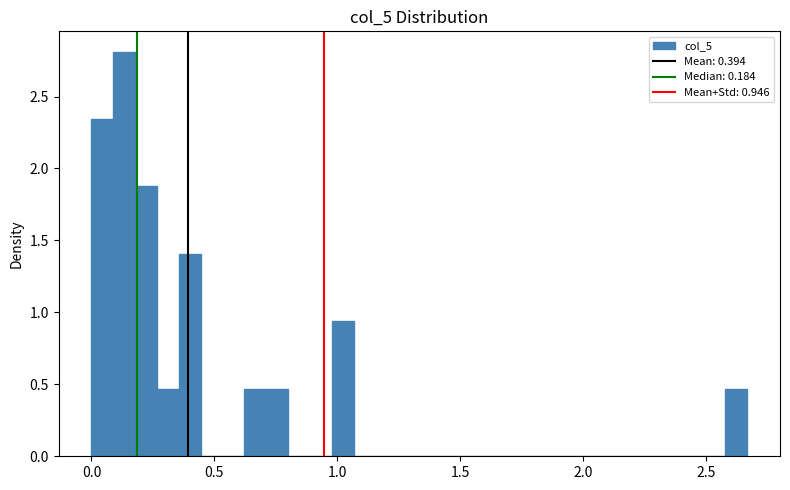

Around what value on the x-axis is the tallest bar? Give the approximate position of its centre, as read against the axis.

0.15